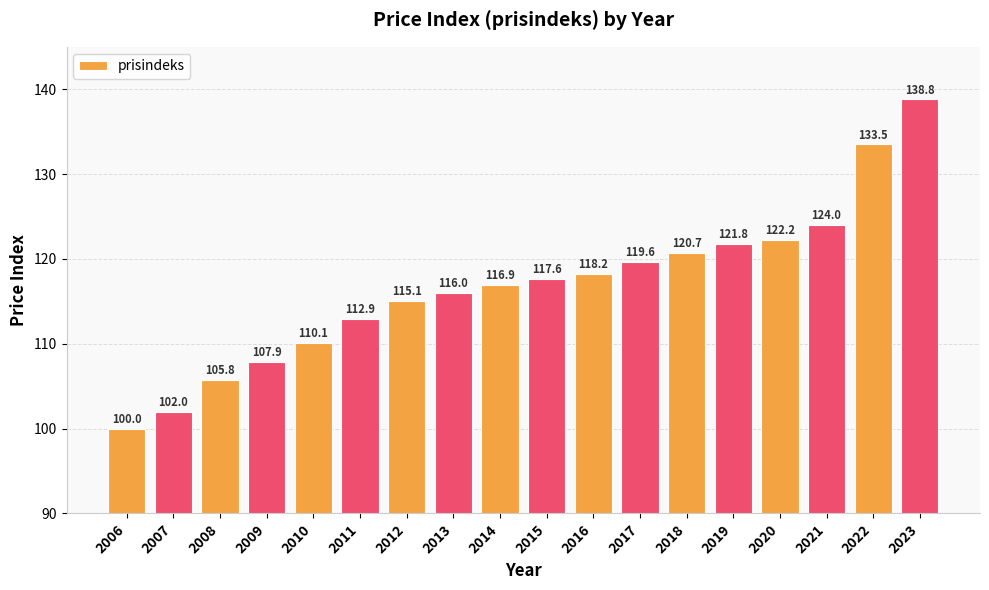

Between 2022 and 2010, which is larger?

2022